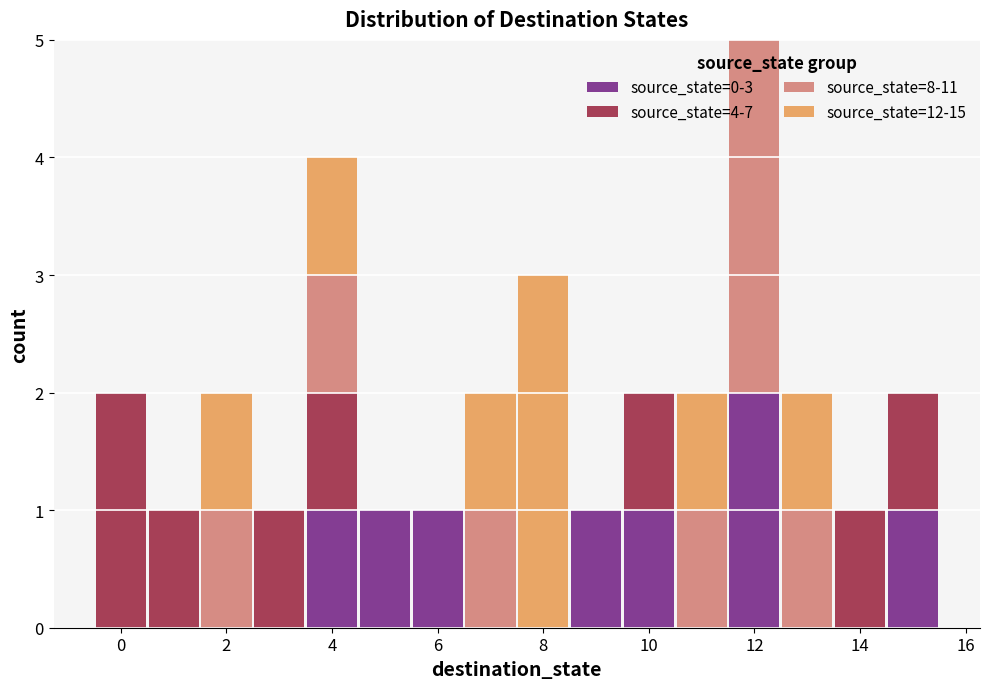

Which range on the x-axis has the tallest stacked bar (by total height)?

11.5 to 12.5